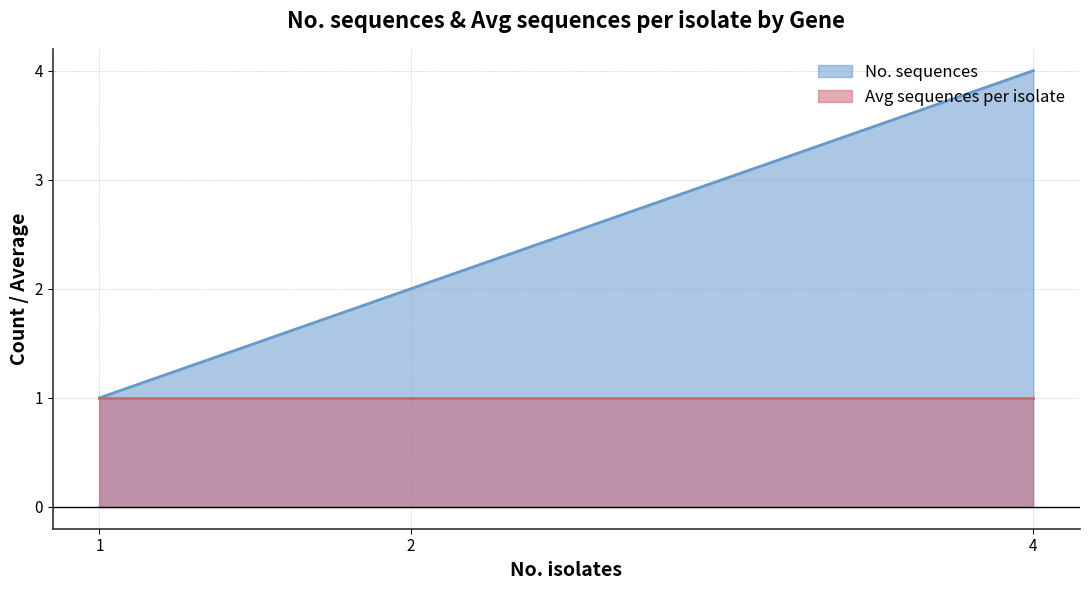

True or false: Avg sequences per isolate and No. sequences cross at least once.

False